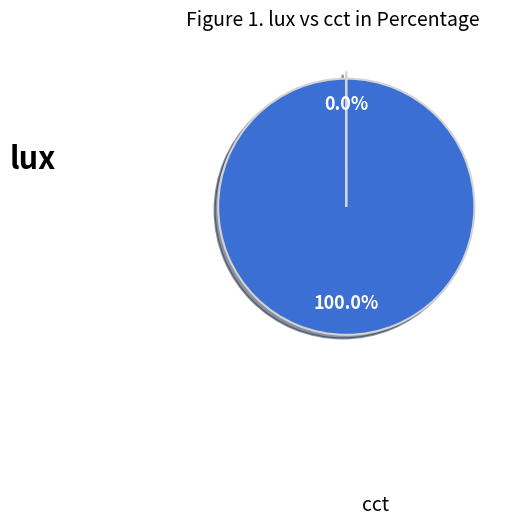

True or false: lux accounts for 0% of the total.

True